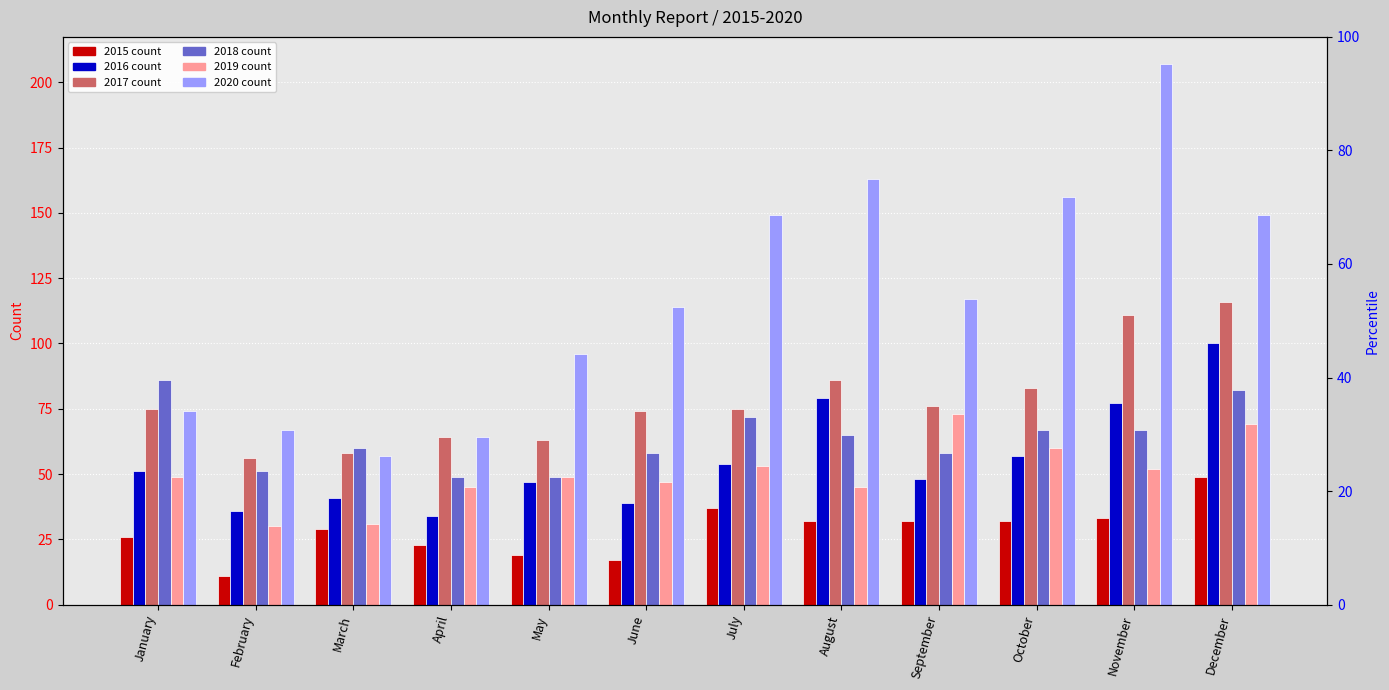

What is the average value of the 2018 series?

64